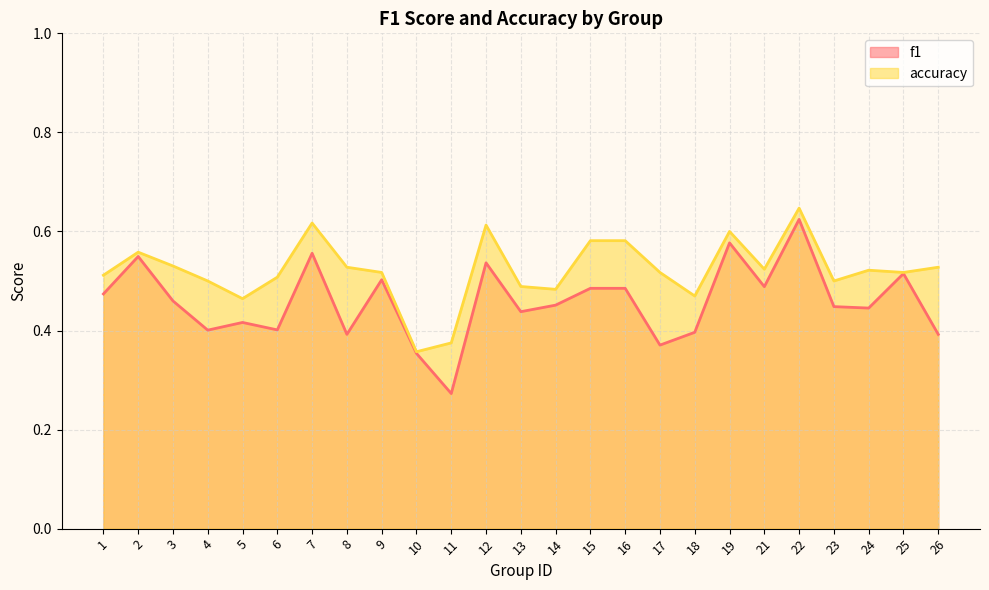

Reading right to left, transcribe all the data shown in this chart.

f1: 0.4	0.5	0.4	0.4	0.6	0.5	0.6	0.4	0.4	0.5	0.5	0.5	0.4	0.5	0.3	0.4	0.5	0.4	0.6	0.4	0.4	0.4	0.5	0.5	0.5
accuracy: 0.5	0.5	0.5	0.5	0.6	0.5	0.6	0.5	0.5	0.6	0.6	0.5	0.5	0.6	0.4	0.4	0.5	0.5	0.6	0.5	0.5	0.5	0.5	0.6	0.5